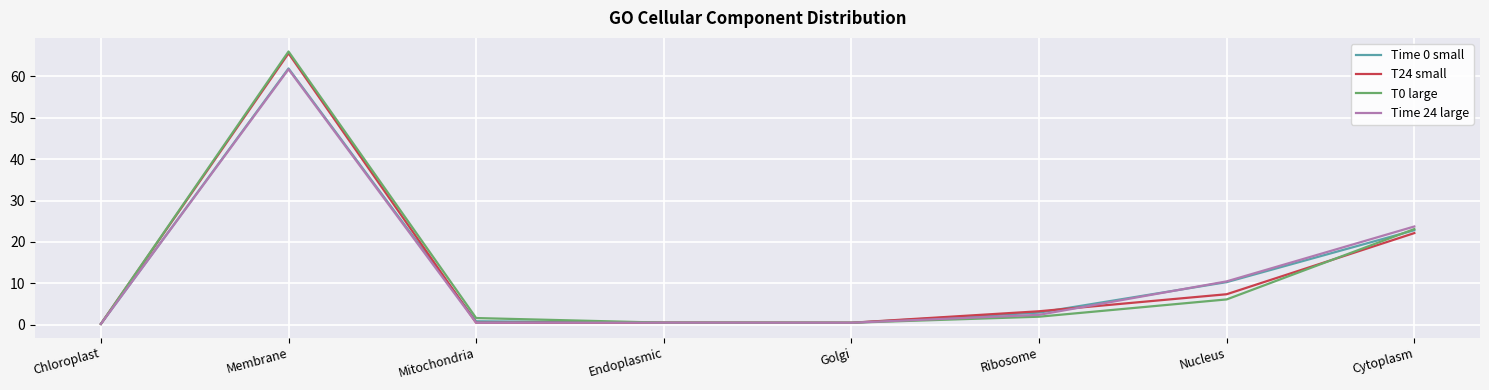

Which series has the widest spread of values?

T0 large